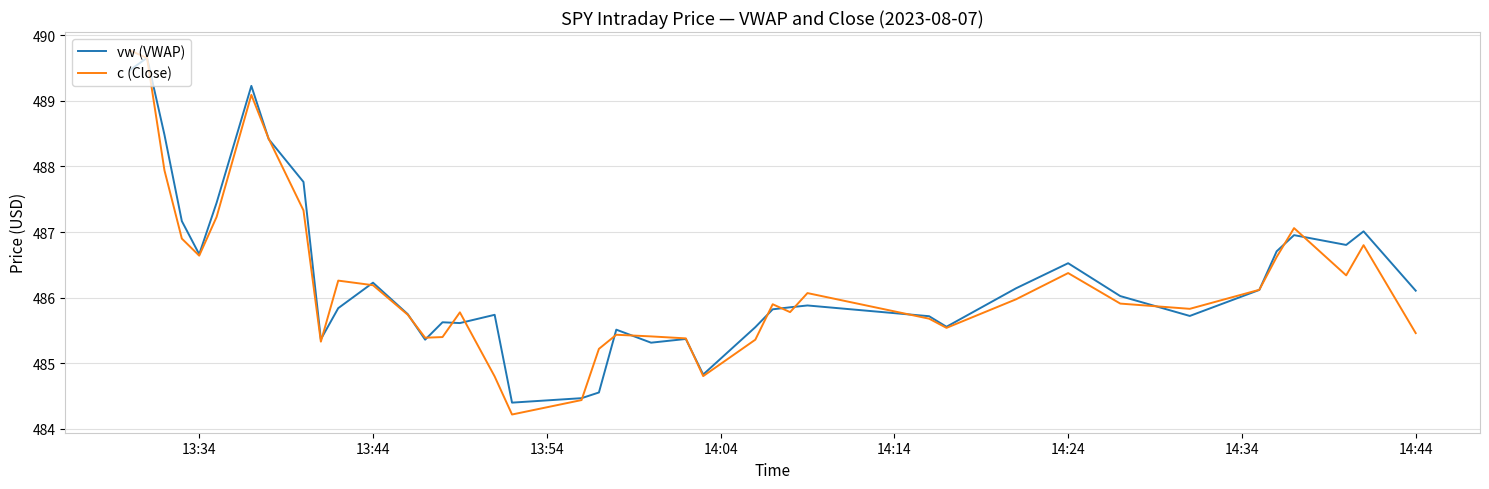

Which series has the largest range (max minus min)?

c (Close)